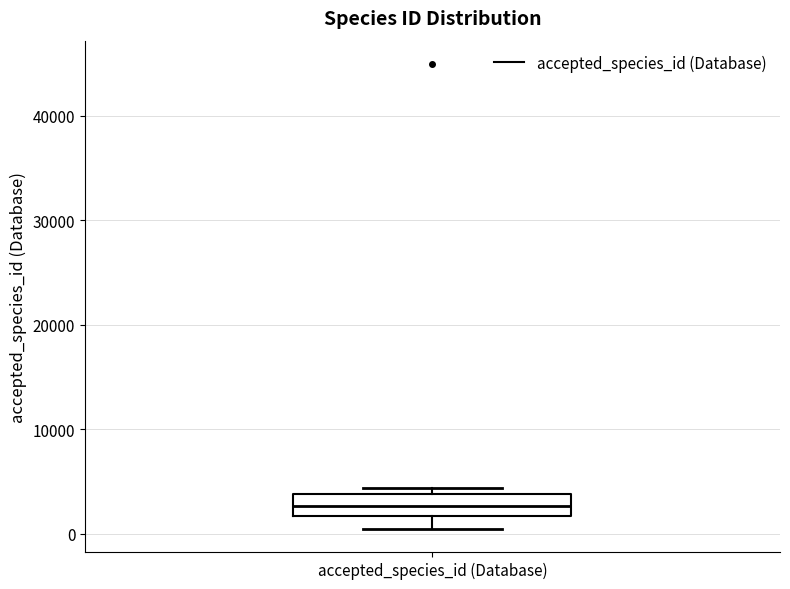

Read this box plot against the y-axis: the position of the median line, the range covered by the box, and the ends of both whiskers. The values are not printed on the chart, so give them approximately, as read against the axis.

median 3000, box 2000 to 4000, whiskers 0 to 4000 (just above the box's upper edge)